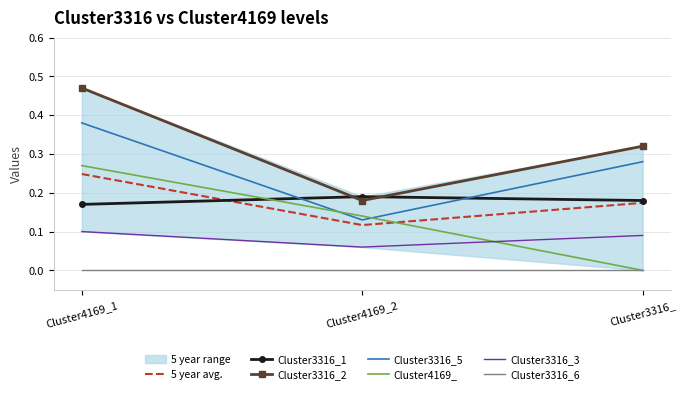

Between Cluster4169_2 and Cluster3316_, which series saw the biggest shift?

Cluster3316_5